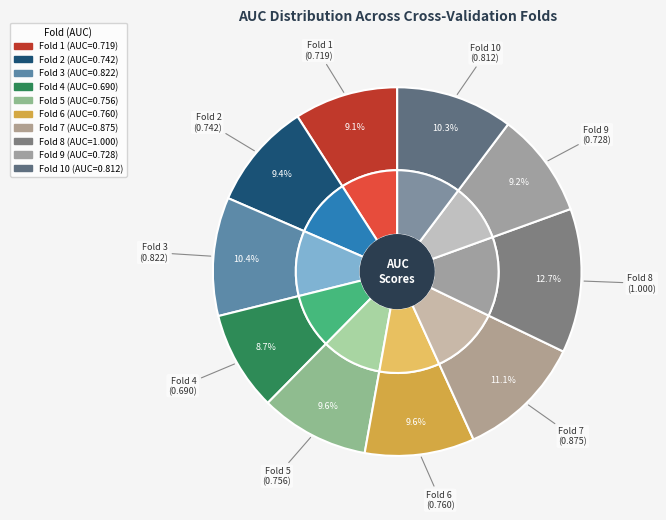

The Fold 3 slice represents 23% of the pie. True or false?

False